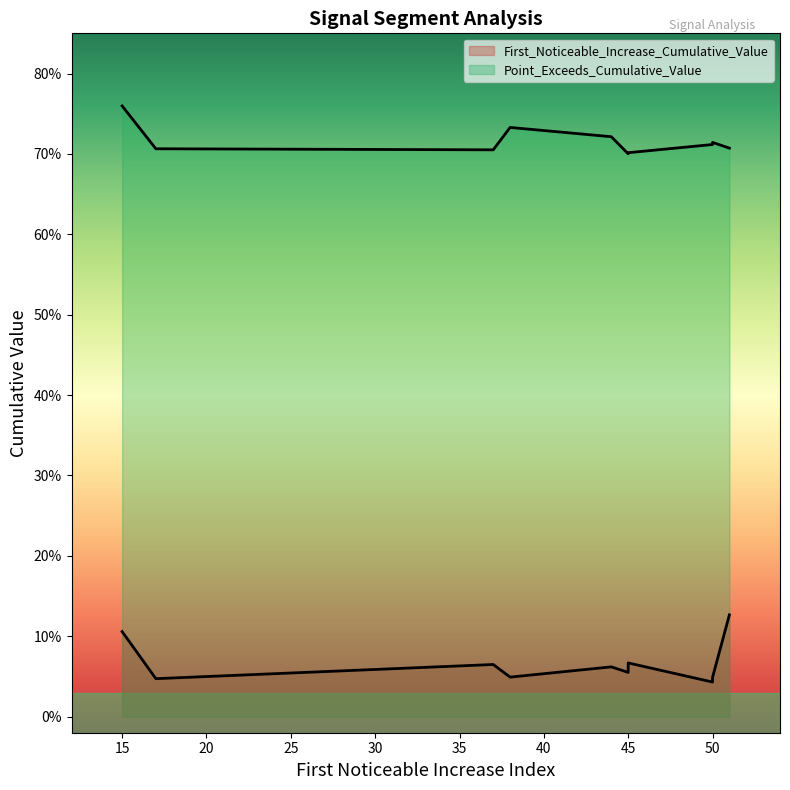

Rank the series by their maximum value, from highest to lowest.

Point_Exceeds_Cumulative_Value, First_Noticeable_Increase_Cumulative_Value